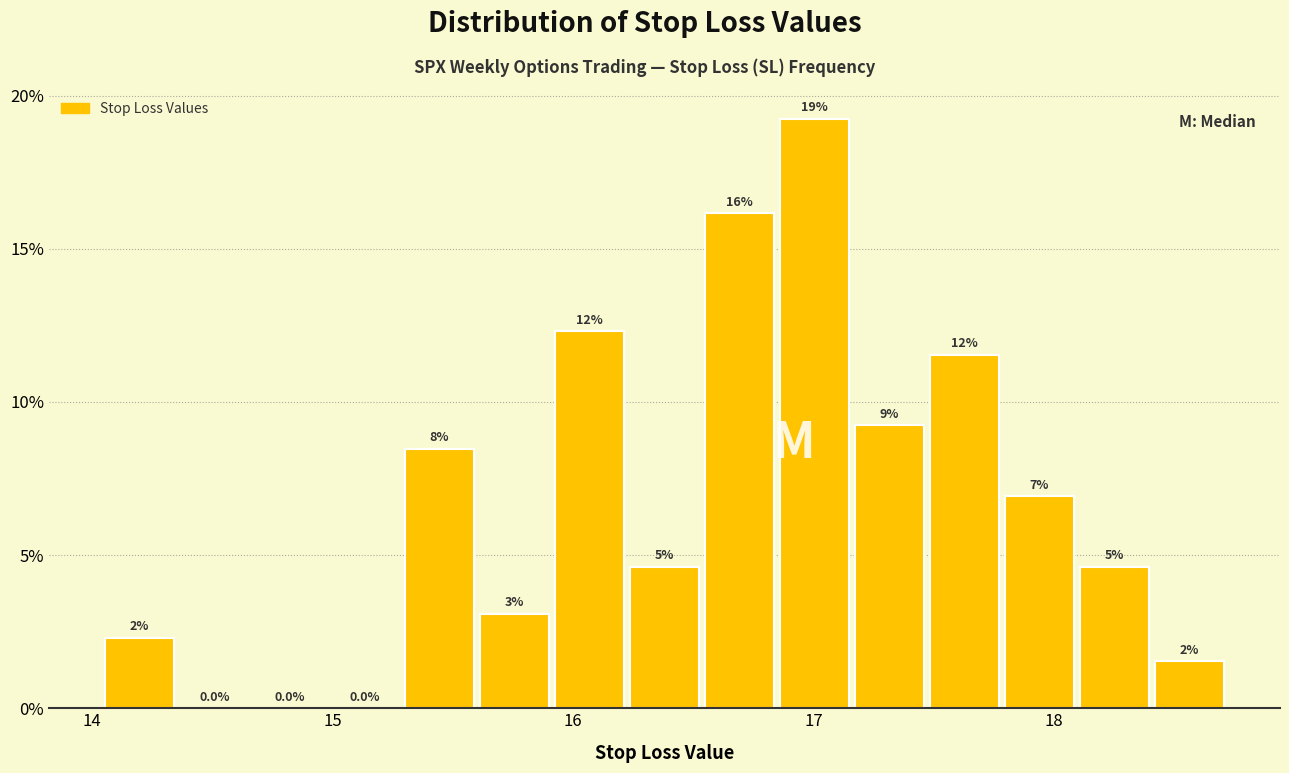

Read against the x-axis, roughly where is the centre of the tallest bar?

17.0